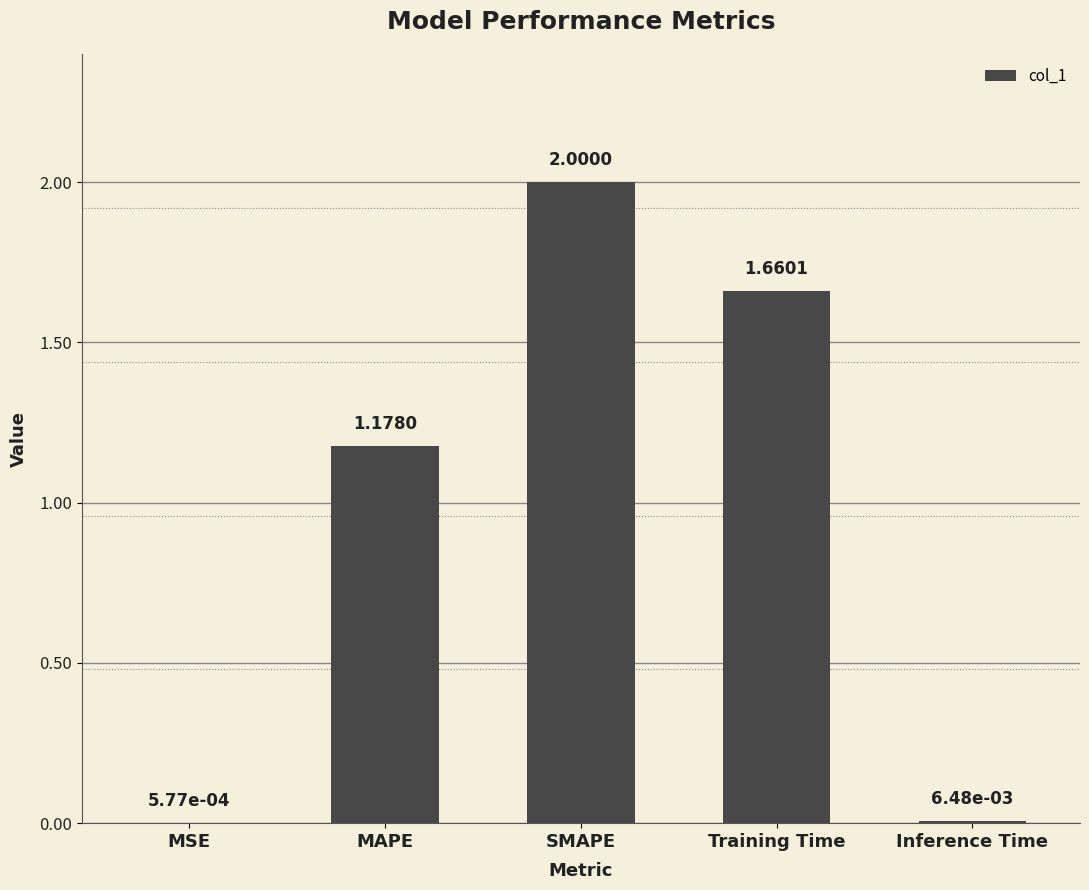

Does the chart contain stacked bars?

No